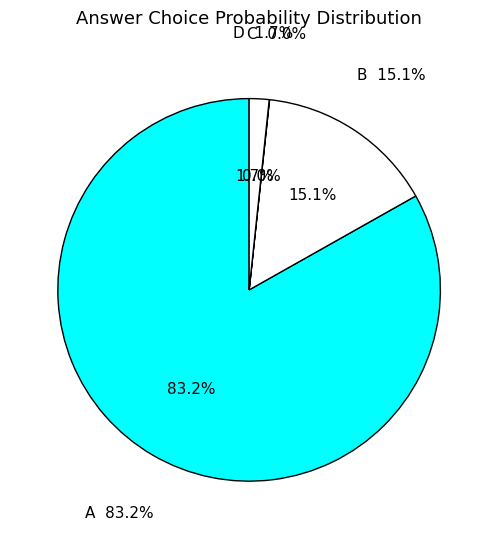

Between D and A, which is larger?

A